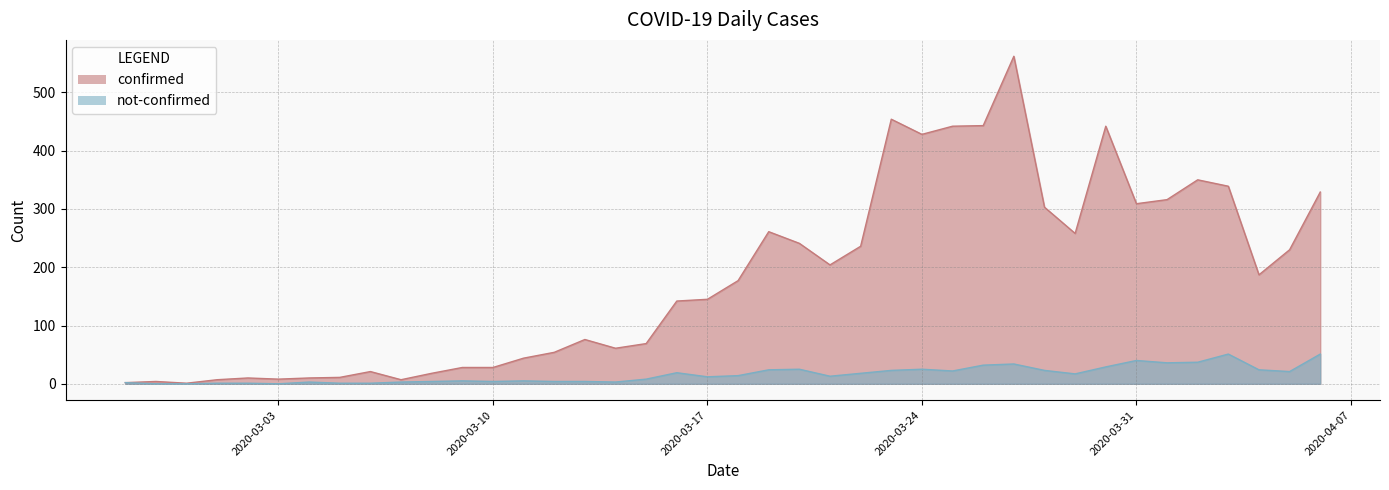

Does the chart display data point markers on the line(s)?

No